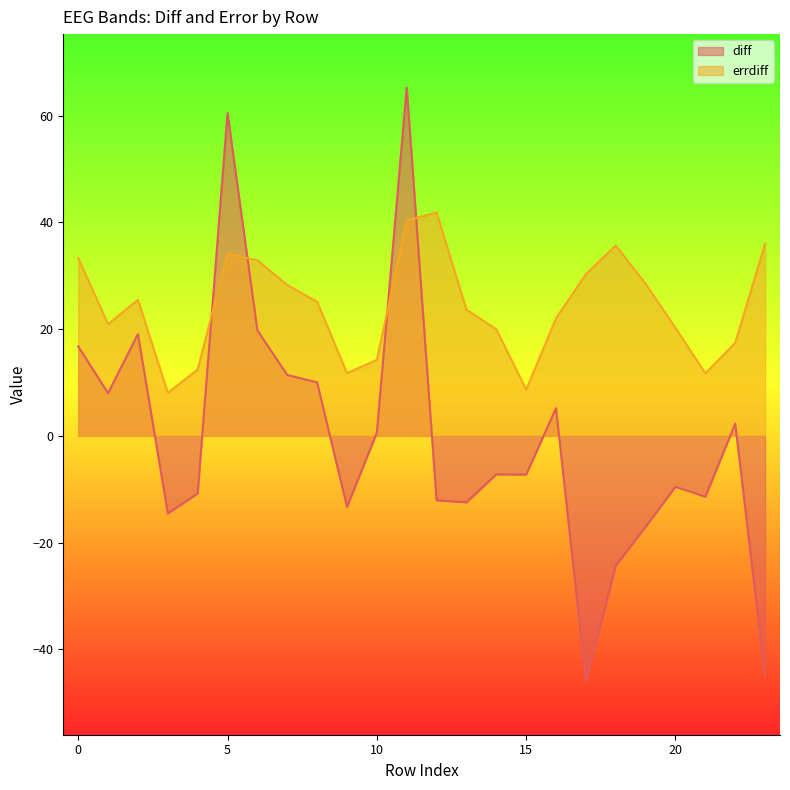

What are all the series names shown in the legend?

diff, errdiff